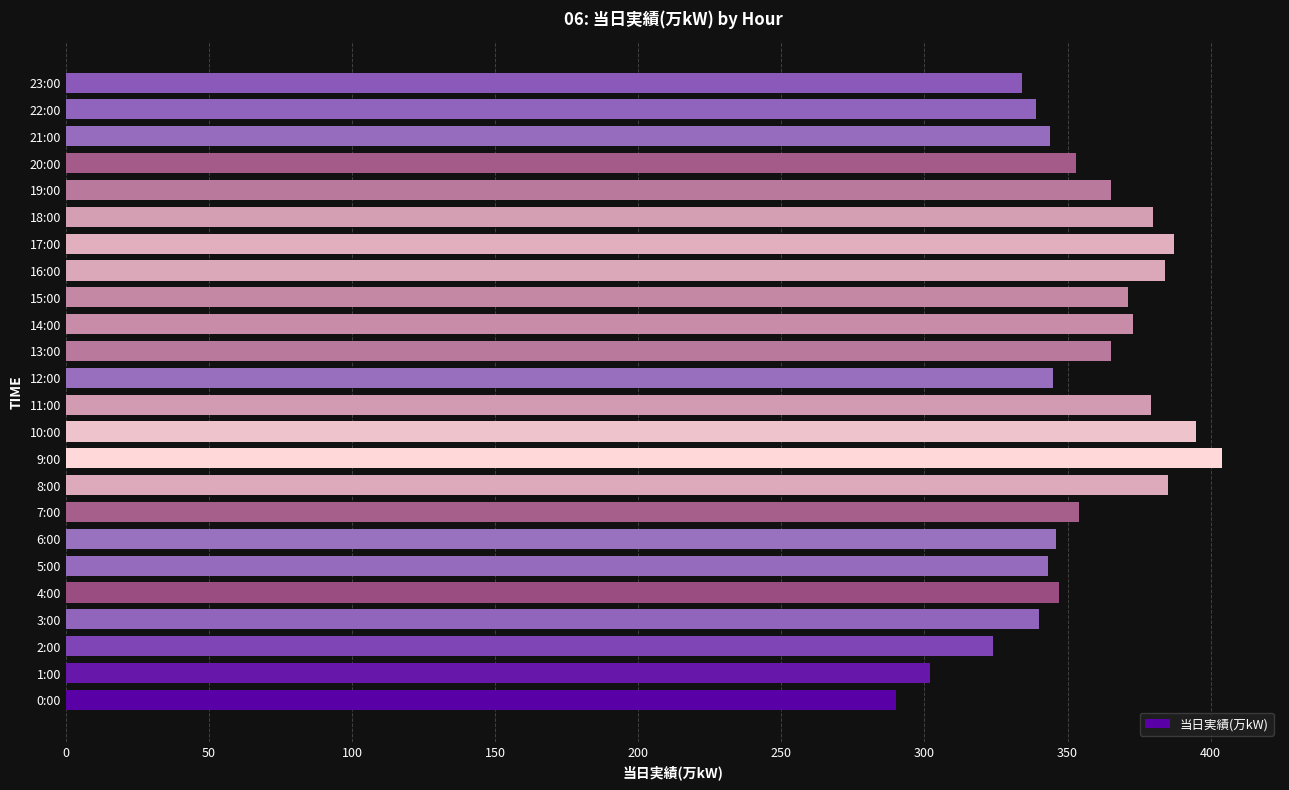

True or false: the data shows 216 at 13:00.

False